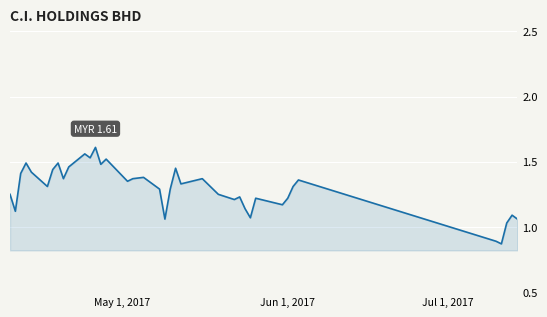

What is the difference between the maximum and minimum values?

0.7